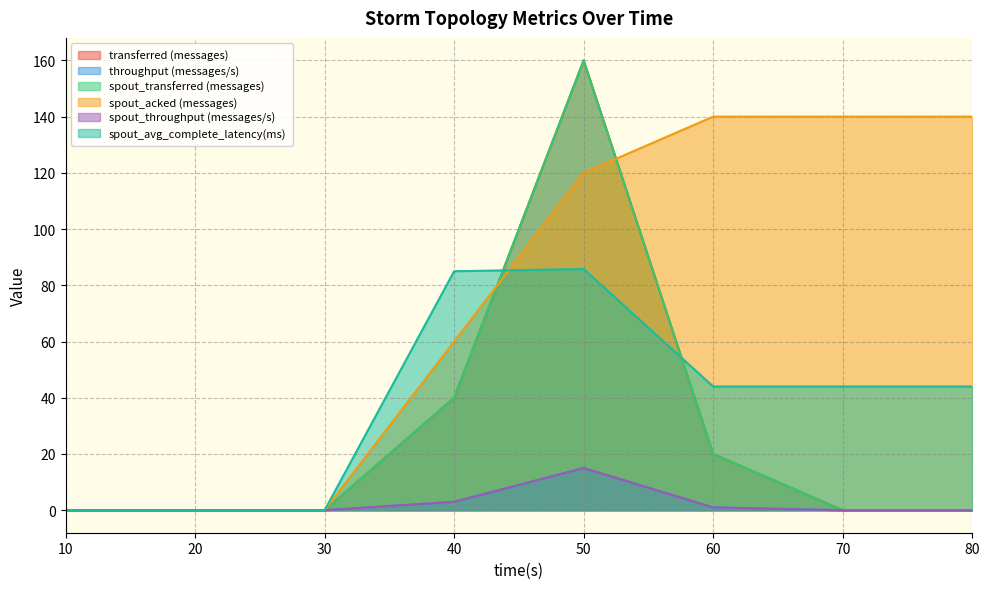

What are all the series names shown in the legend?

transferred (messages), throughput (messages/s), spout_transferred (messages), spout_acked (messages), spout_throughput (messages/s), spout_avg_complete_latency(ms)